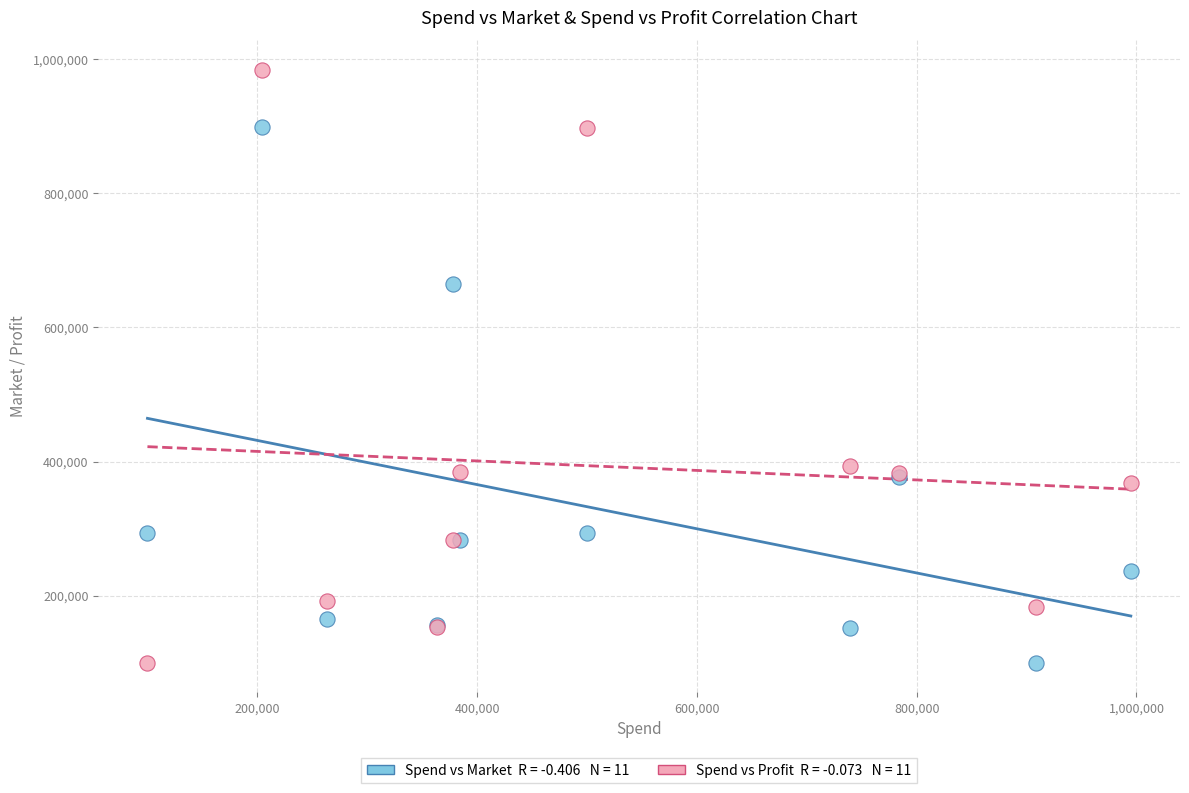

Across all series, what Y value is closest to 542028?

664334